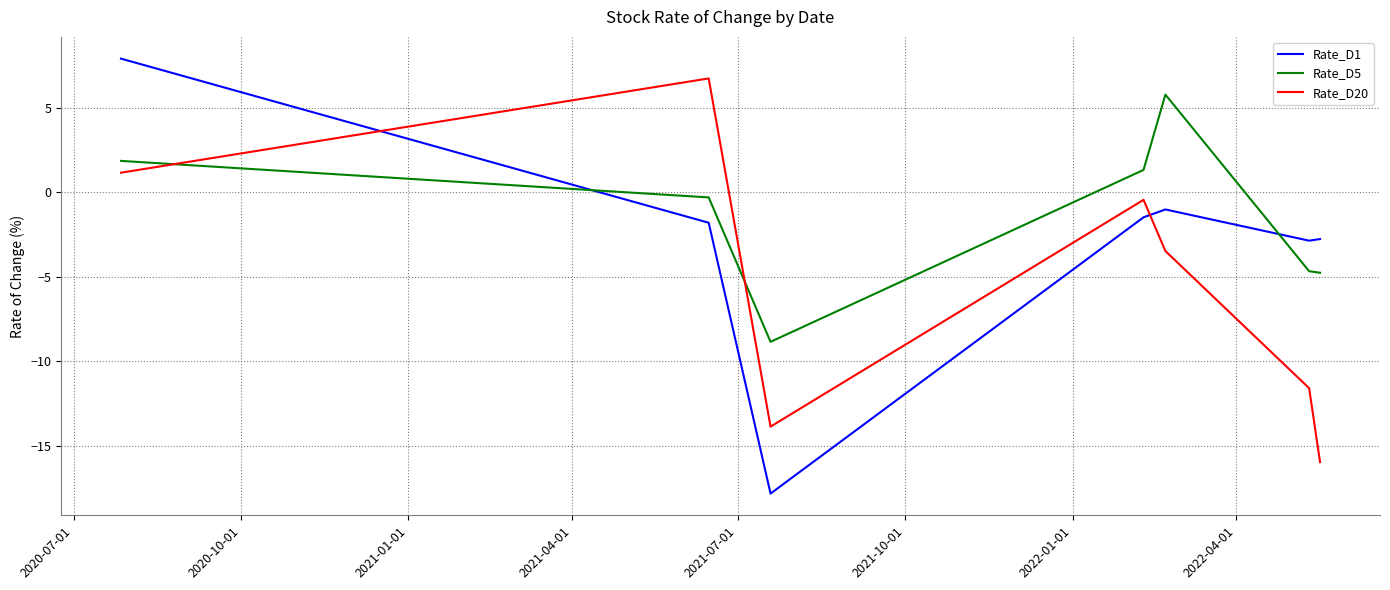

Which series has the largest total across all categories?

Rate_D5